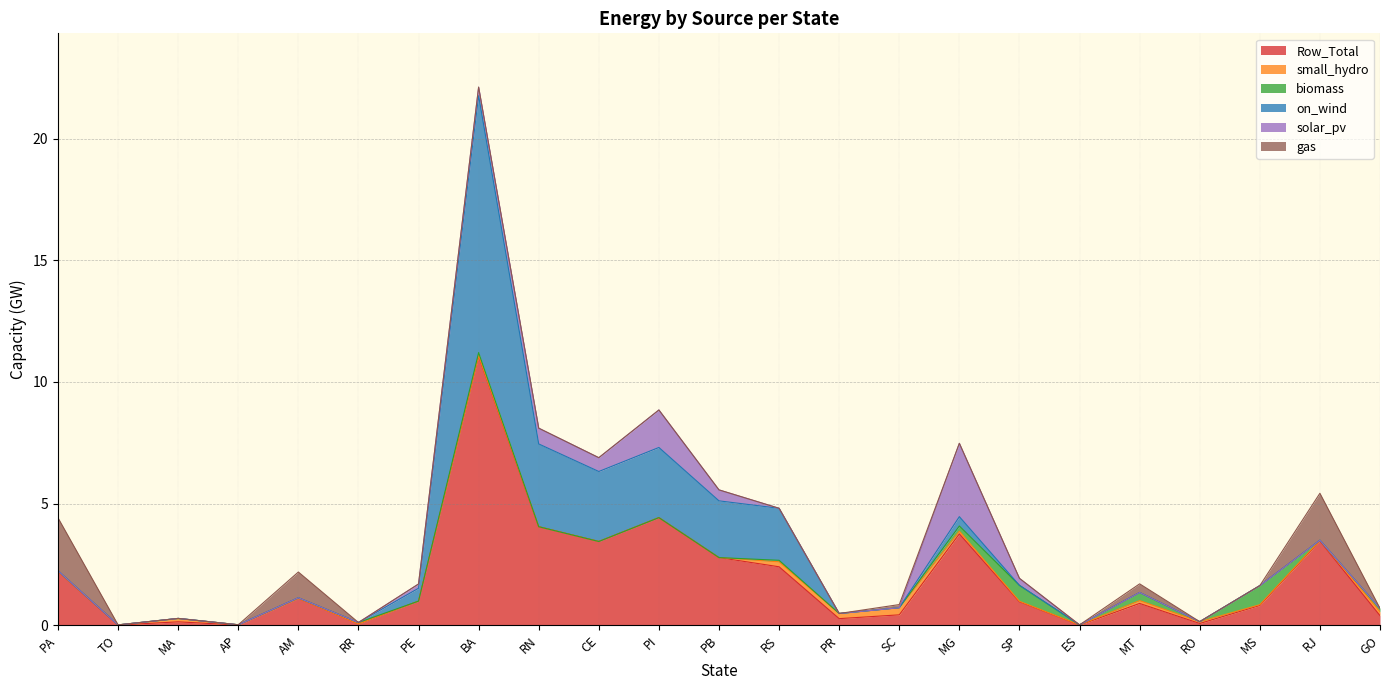

What are all the series names shown in the legend?

Row_Total, small_hydro, biomass, on_wind, solar_pv, gas